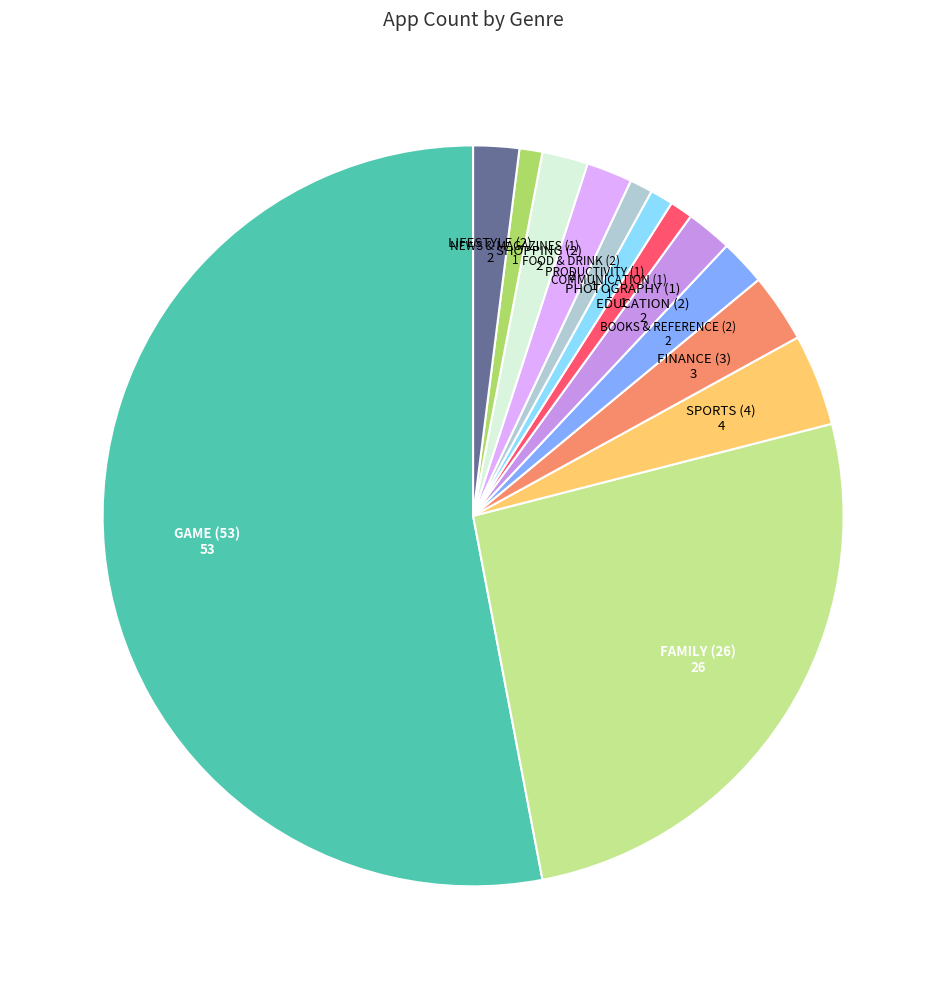

Does any single category account for the majority?

Yes